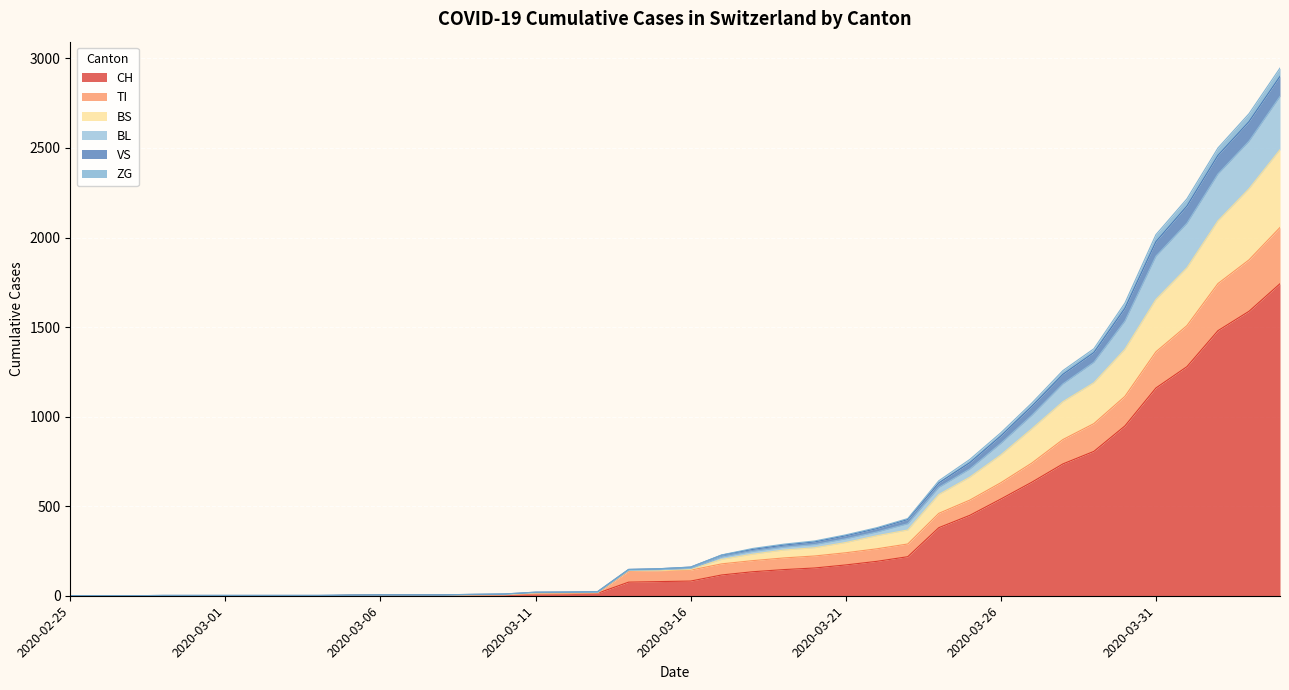

Is it true that BS equals 3 at 2020-03-08?

True